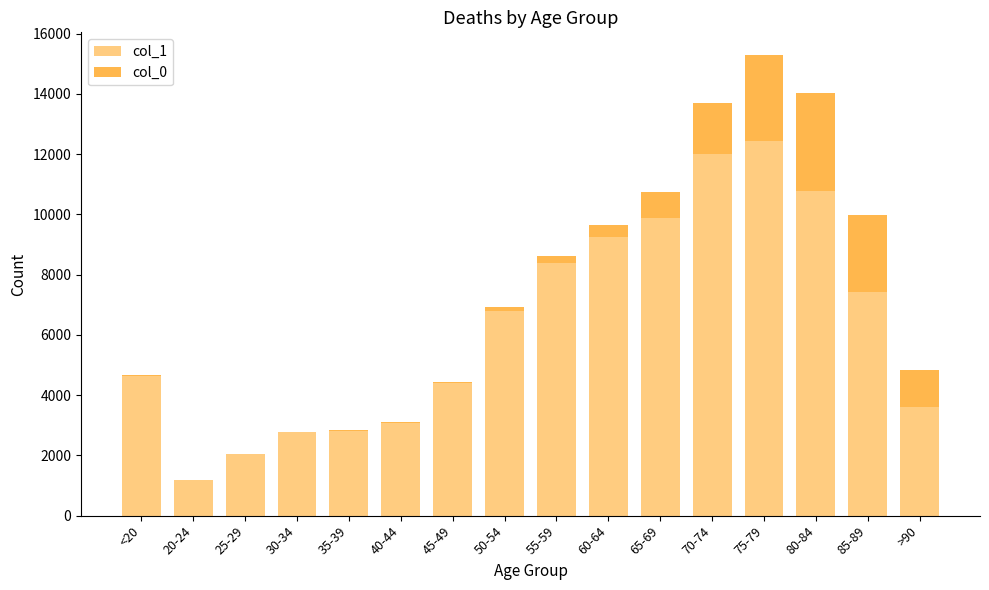

At which category is the sum across all series the highest?

75-79